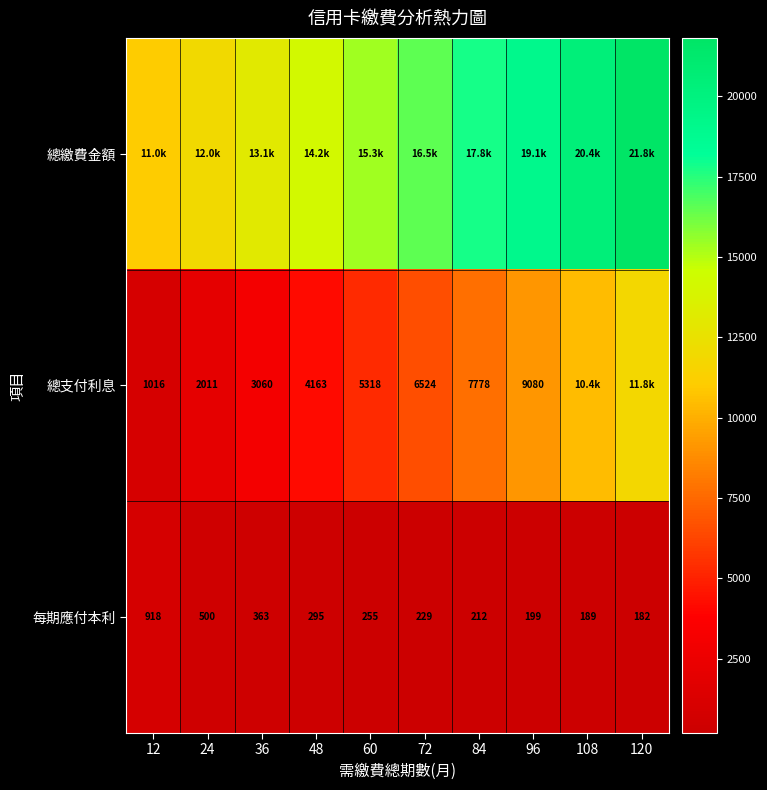

What is the difference between the second highest and second lowest values in the 總繳費金額 series?

8415.8